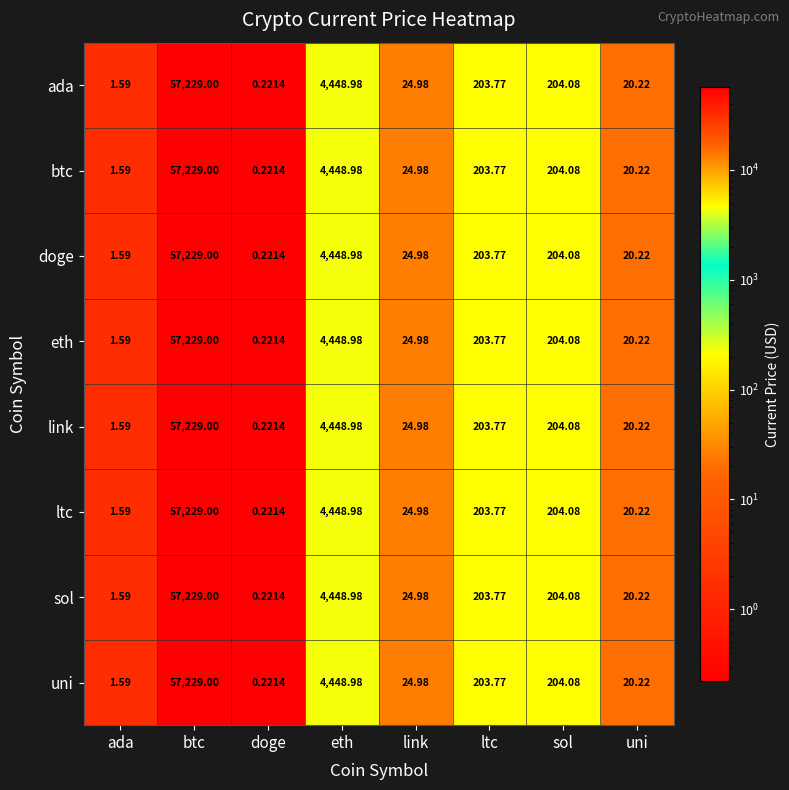

Is the value of link at uni greater than the value of ada at eth?

No